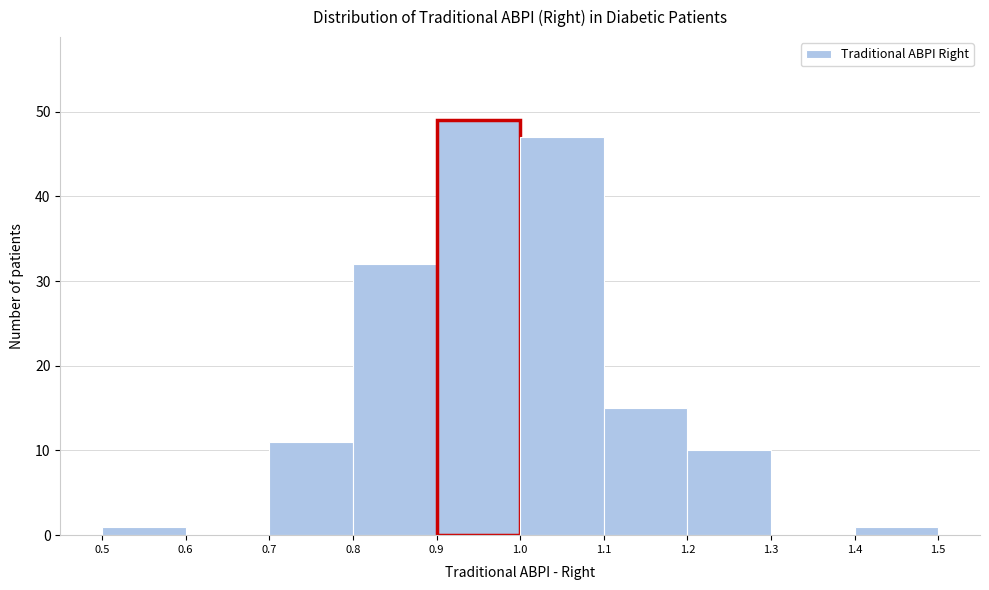

Reading left to right, list every bar in this chart as the range it spans on the x-axis followed by its height. The values are not printed on the chart, so give them approximately, as read against the axis.

0.5 to 0.6: 1
0.6 to 0.7: 0
0.7 to 0.8: 11
0.8 to 0.9: 32
0.9 to 1.0: 49
1.0 to 1.1: 47
1.1 to 1.2: 15
1.2 to 1.3: 10
1.3 to 1.4: 0
1.4 to 1.5: 1